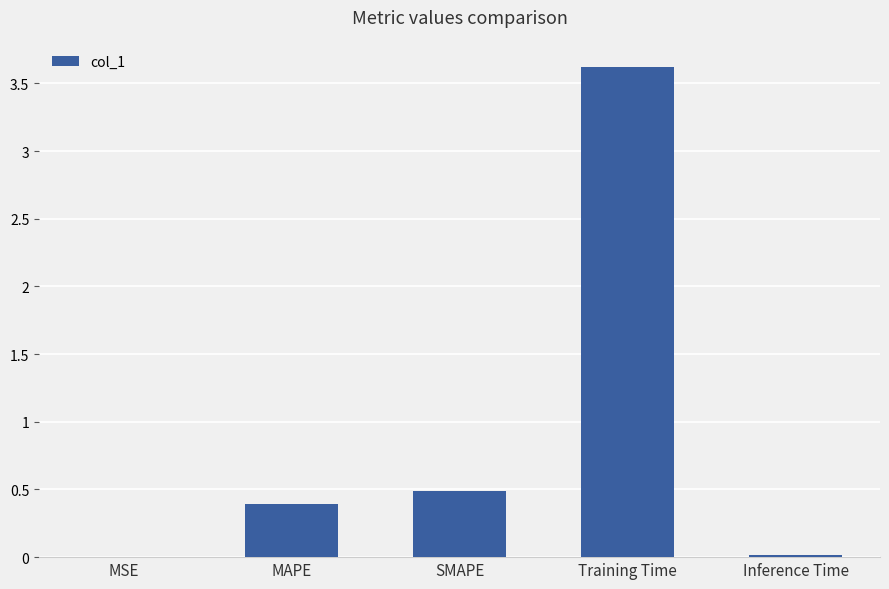

Are the bars horizontal?

No